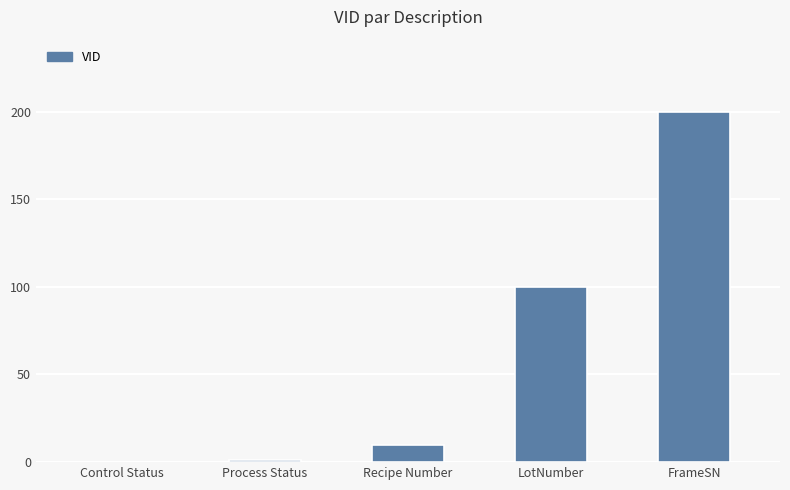

Are the bars grouped side by side (vs. stacked)?

No